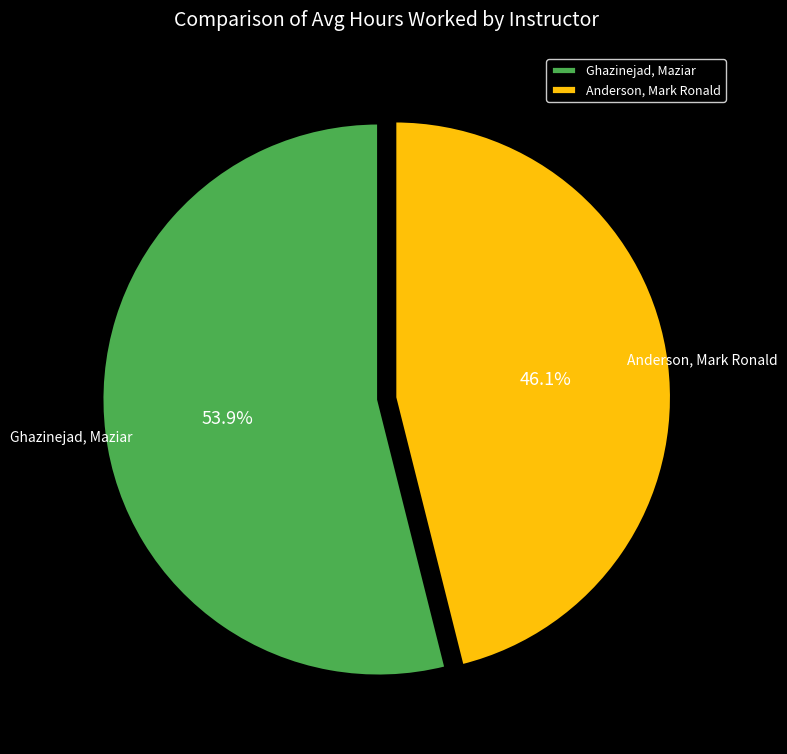

How many slices are in this pie chart?

2